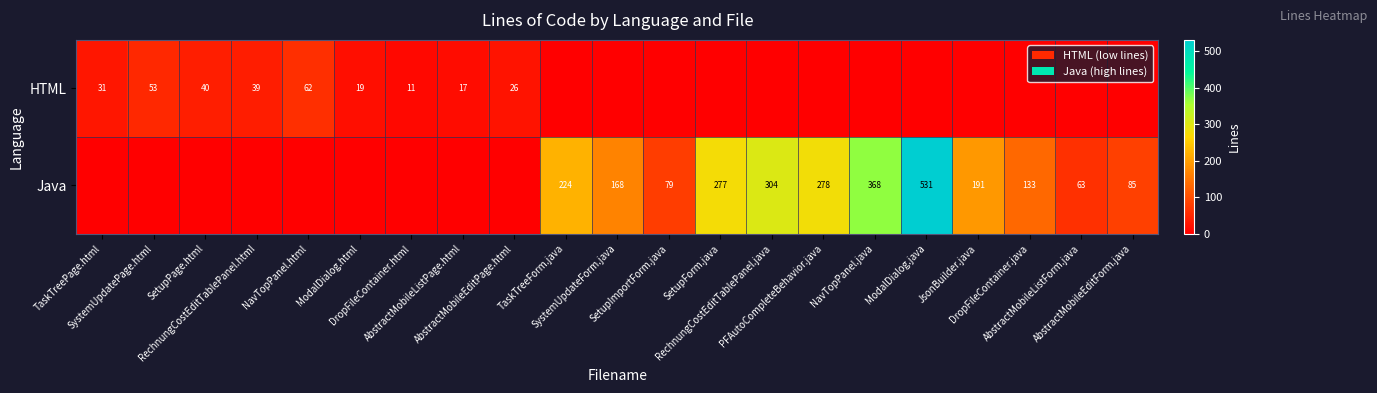

How many data points in Java are above 79?

10